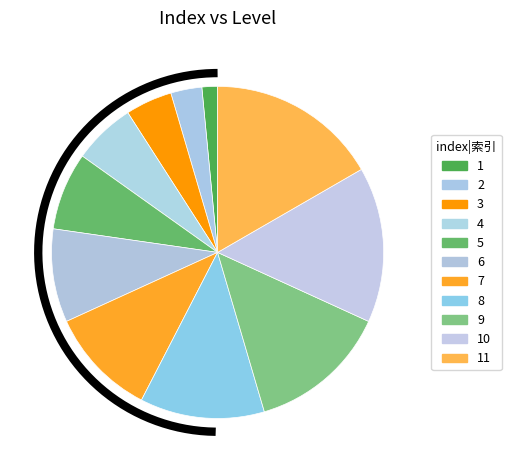

The 10 slice represents 6% of the pie. True or false?

False